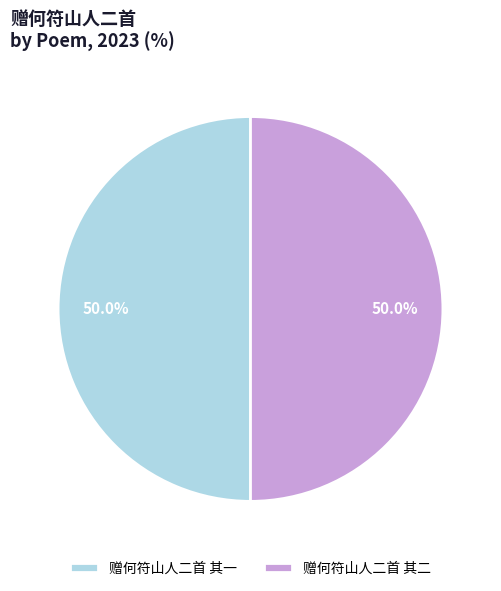

How many segments does this pie chart have?

2